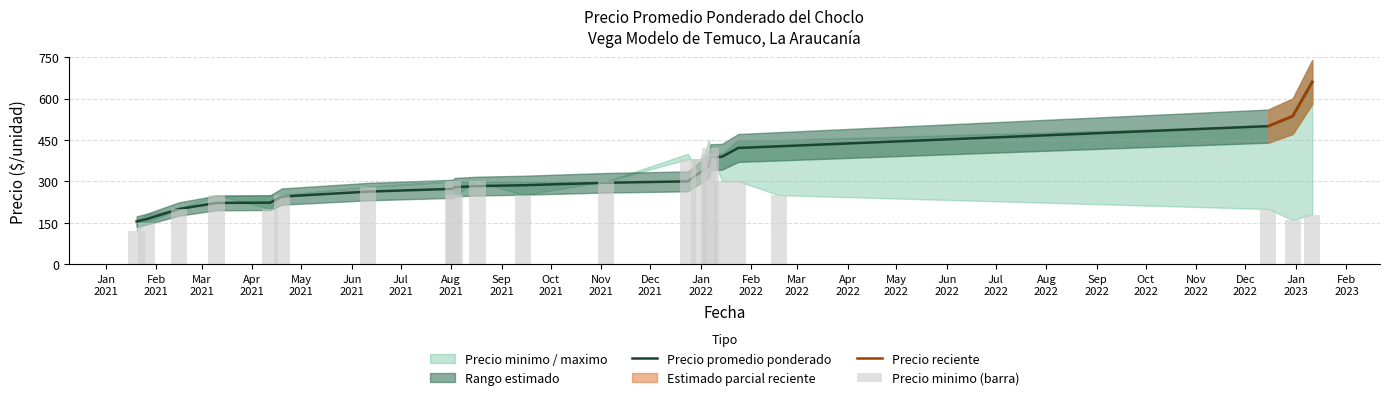

How many groups of bars are there?

22